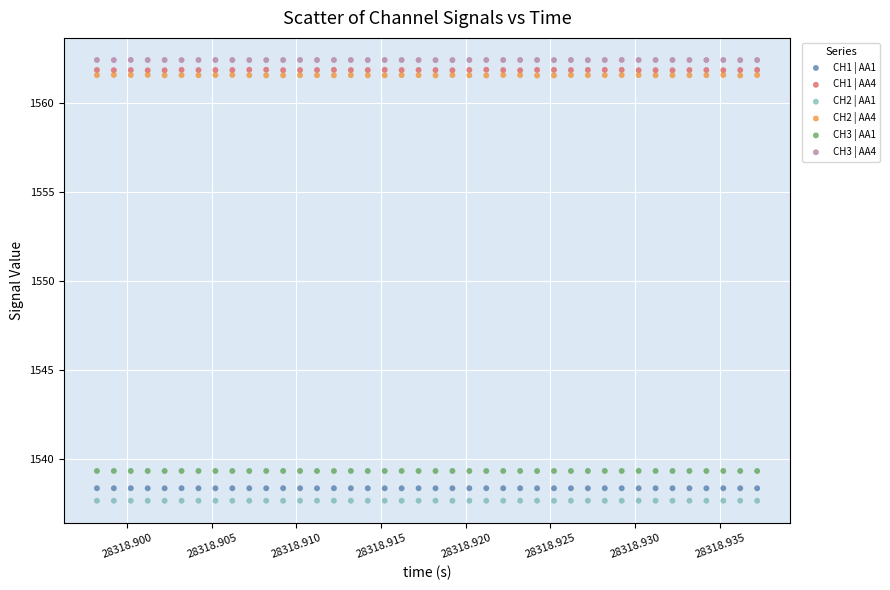

What are all the series names shown in the legend?

CH1 | AA1, CH1 | AA4, CH2 | AA1, CH2 | AA4, CH3 | AA1, CH3 | AA4